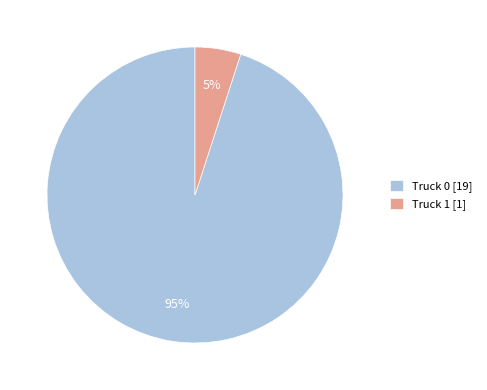

How many segments does this pie chart have?

2